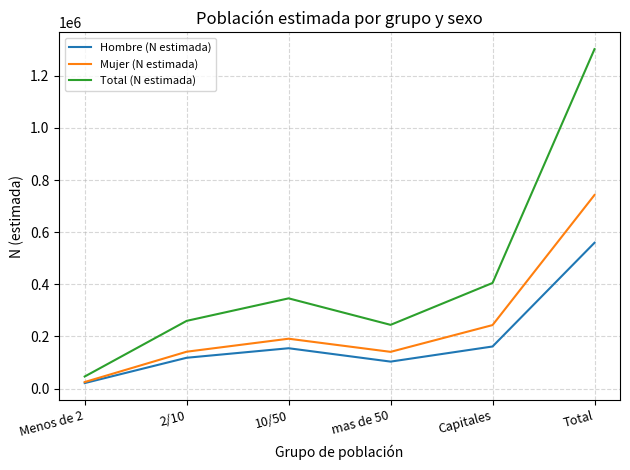

How many lines are shown in the chart?

3